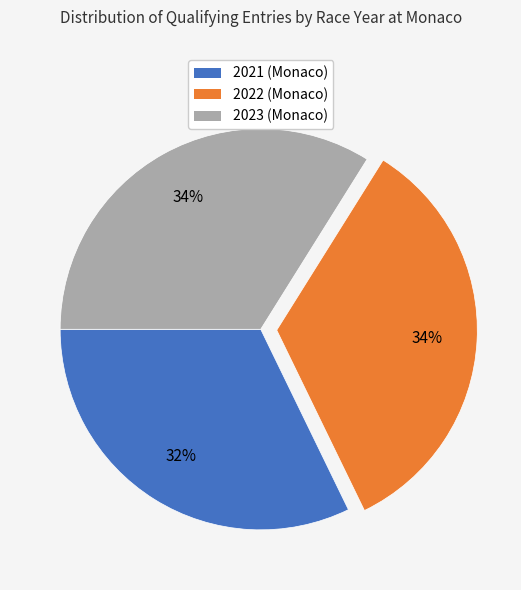

Count the number of slices in the pie.

3